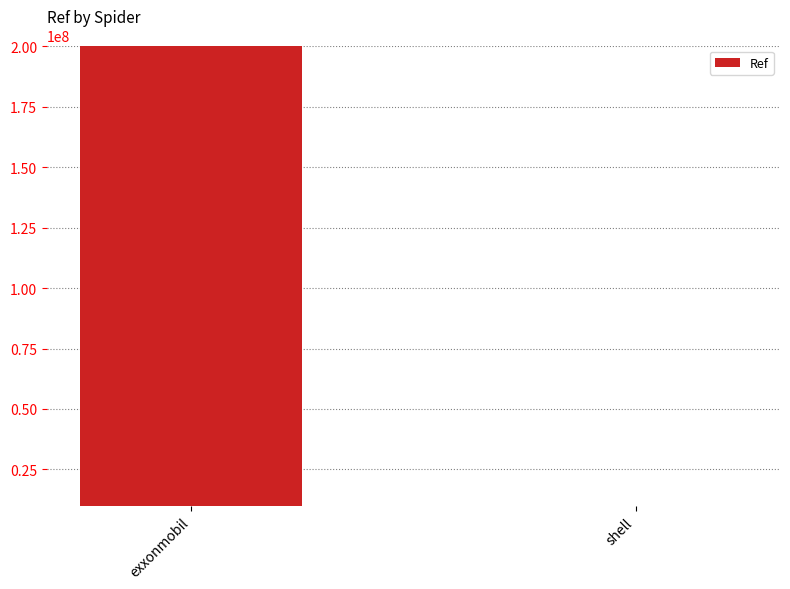

What position from the left is shell?

2